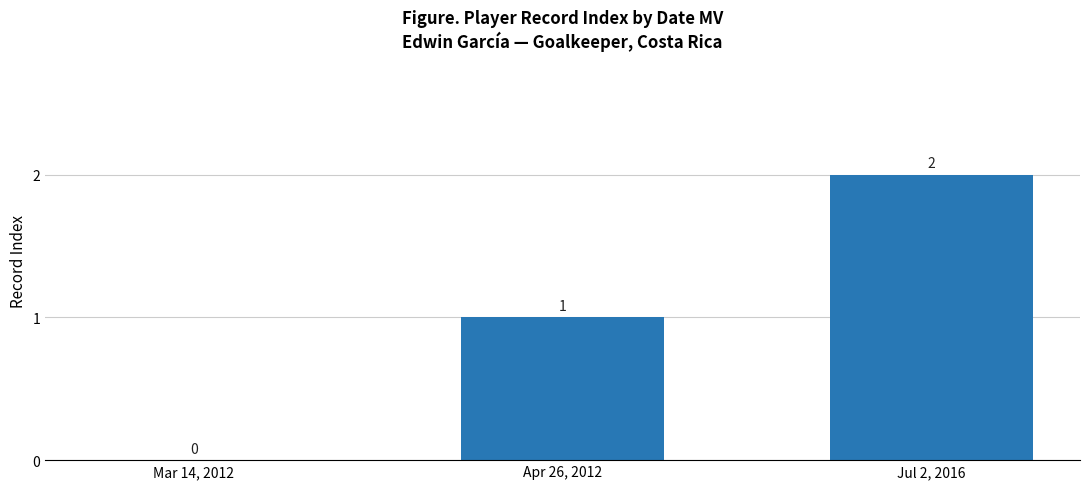

Count the number of data series in this chart.

1